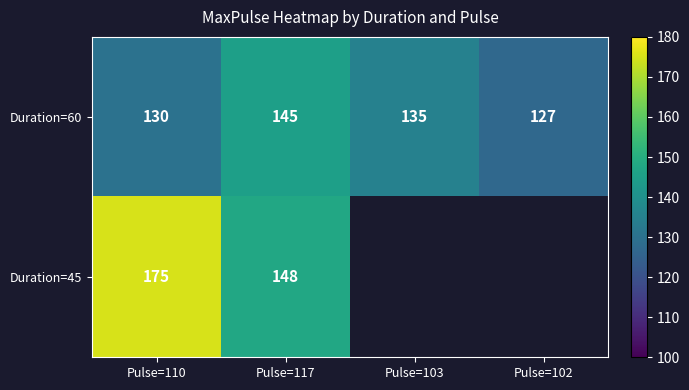

What is the lowest value of the Duration=60 series?

127.0